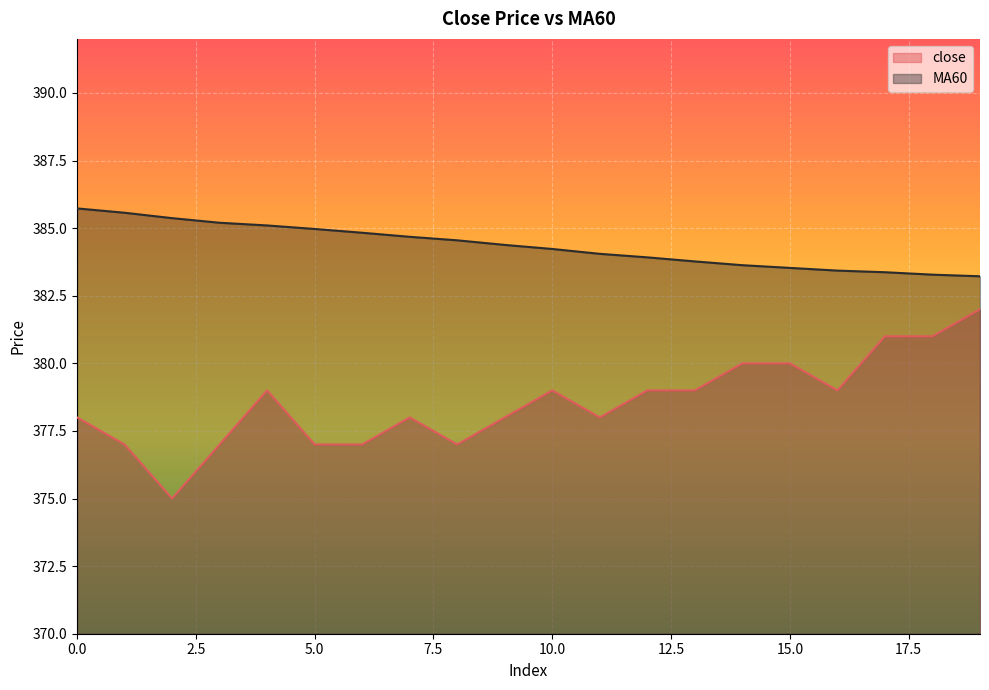

How many data points in close are above 379?

5